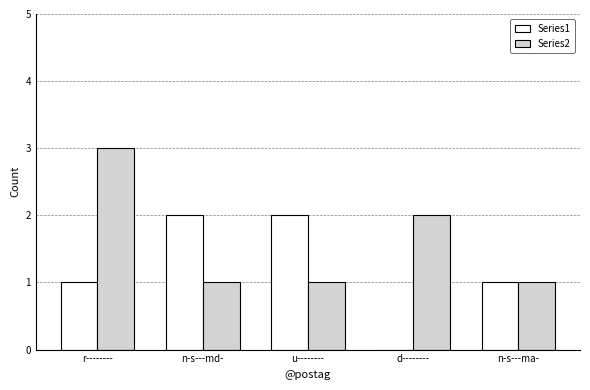

What is the maximum value shown in the chart?

3